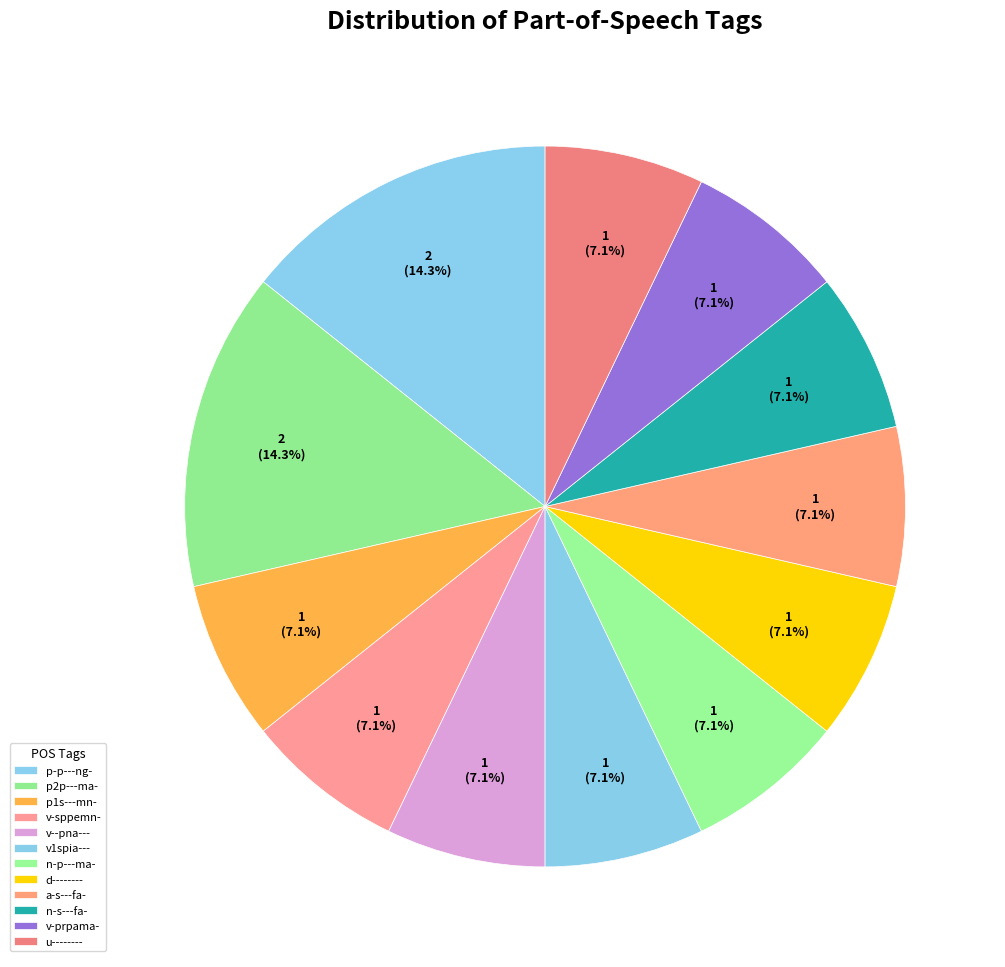

Does v-prpama- represent more than half of the total?

No